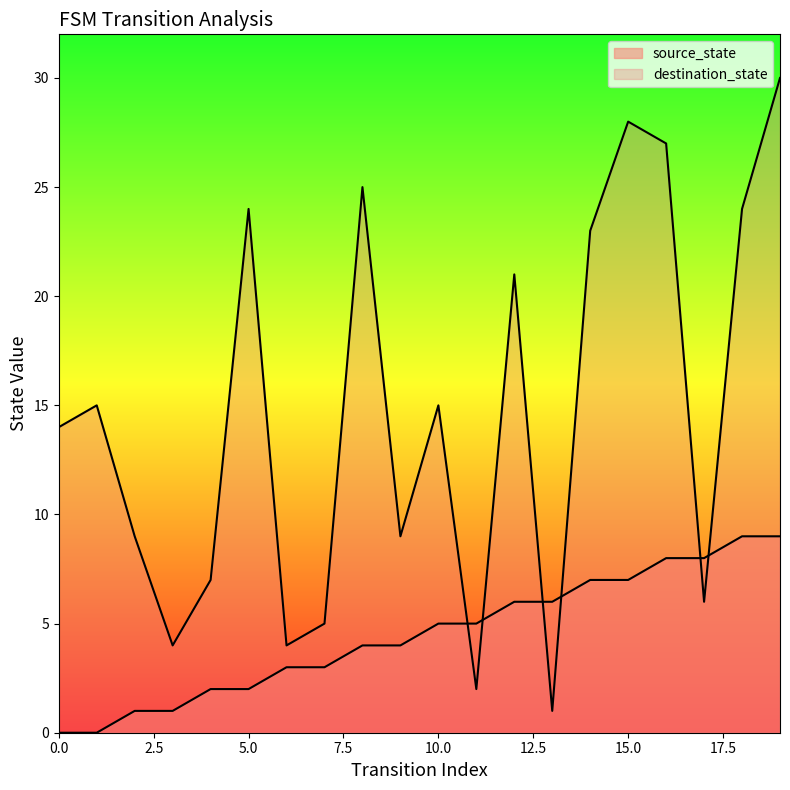

What is the average value of the destination_state series?

15